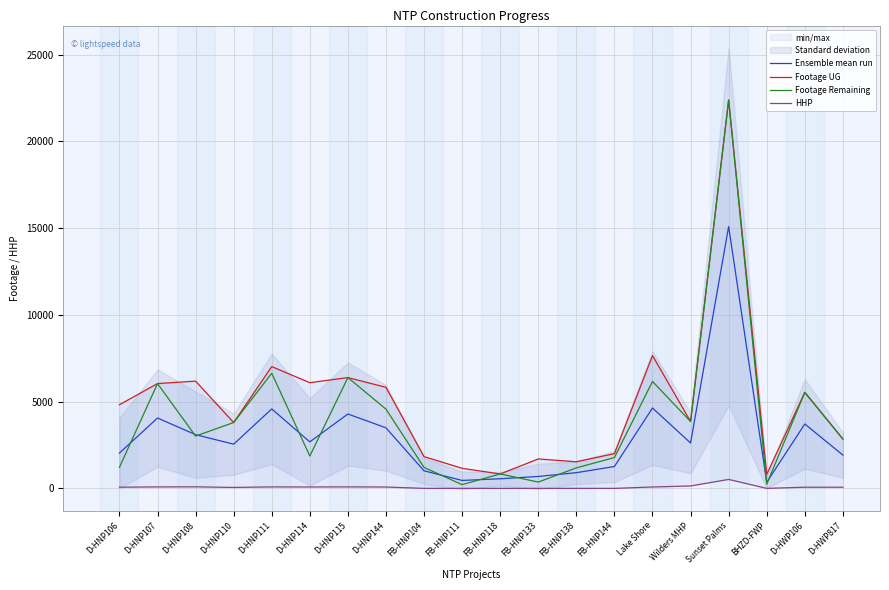

Count the number of data series in this chart.

4